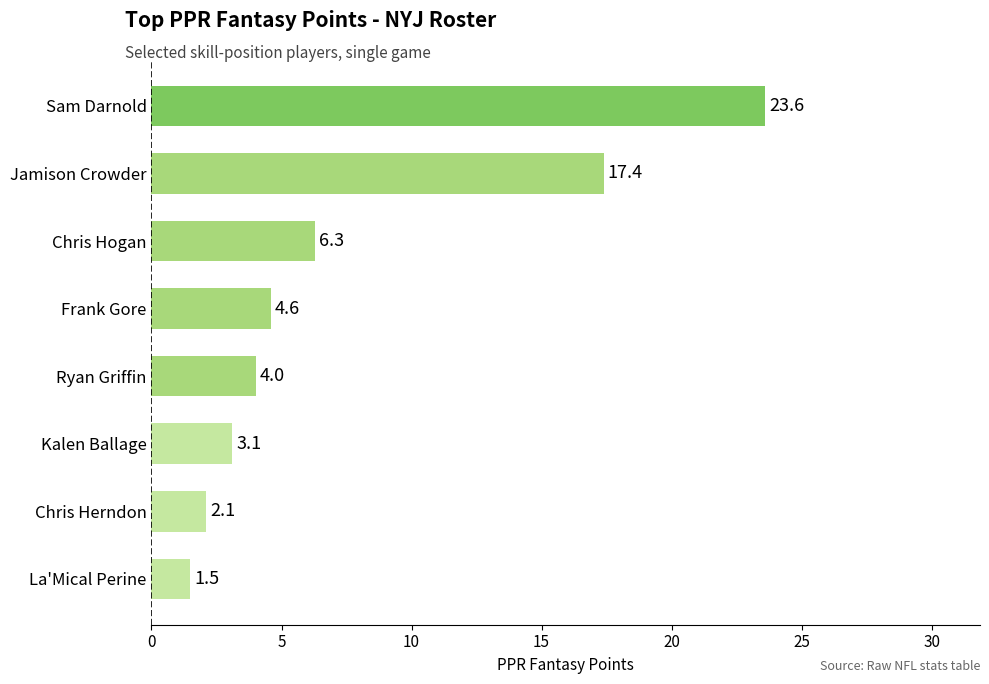

Reading bottom to top, extract all data points from this chart.

1.5	2.1	3.1	4.0	4.6	6.3	17.4	23.6